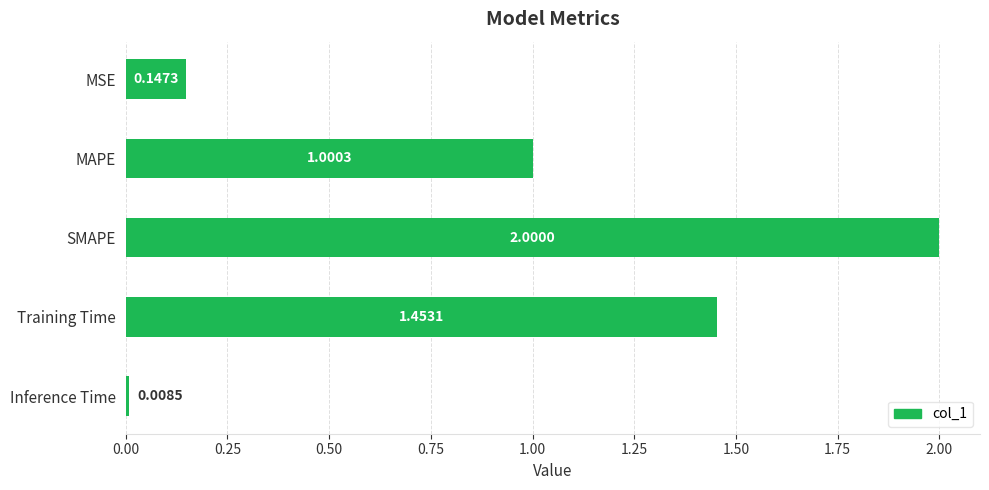

Which label corresponds to the largest value in the chart?

SMAPE